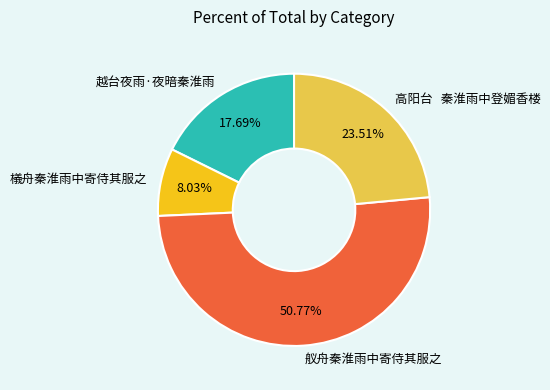

Rank the categories by value from highest to lowest.

舣舟秦淮雨中寄侍其服之, 高阳台 秦淮雨中登媚香楼, 越台夜雨·夜暗秦淮雨, 檥舟秦淮雨中寄侍其服之